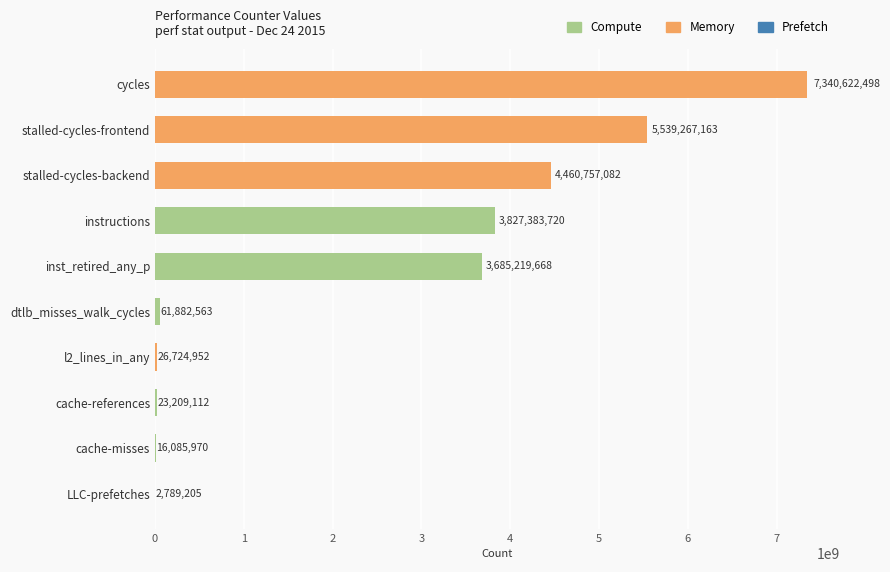

At which label is the value closest to 3671705851?

inst_retired_any_p